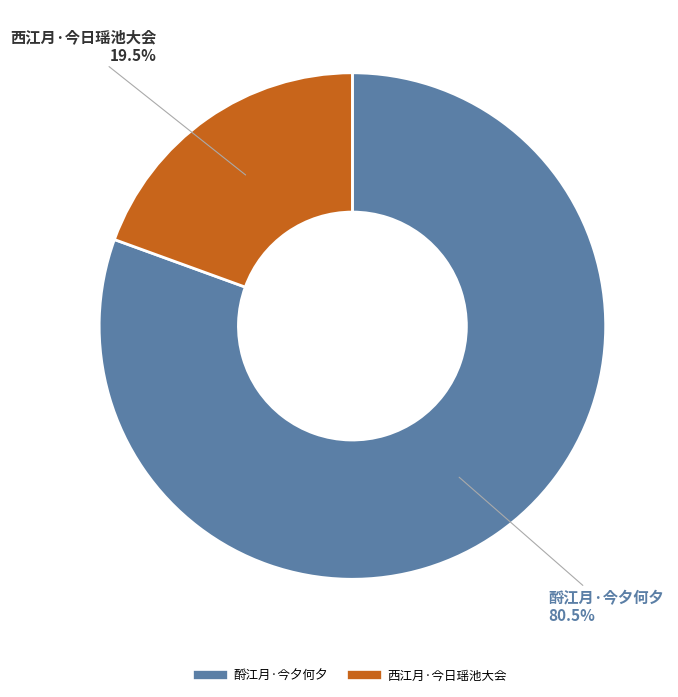

Count the number of slices in the pie.

2